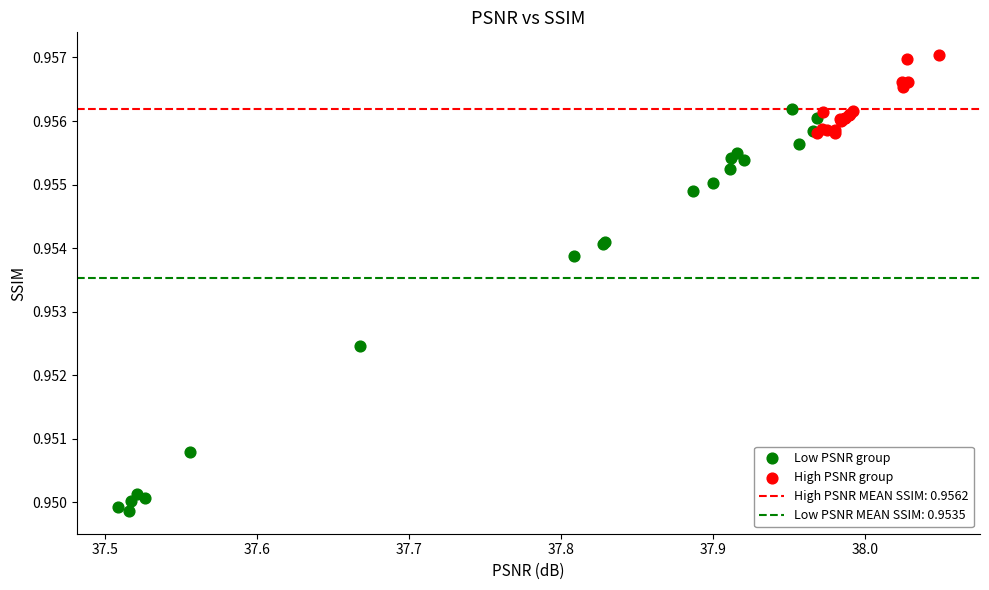

Which series contains the lowest Y value?

Low PSNR group